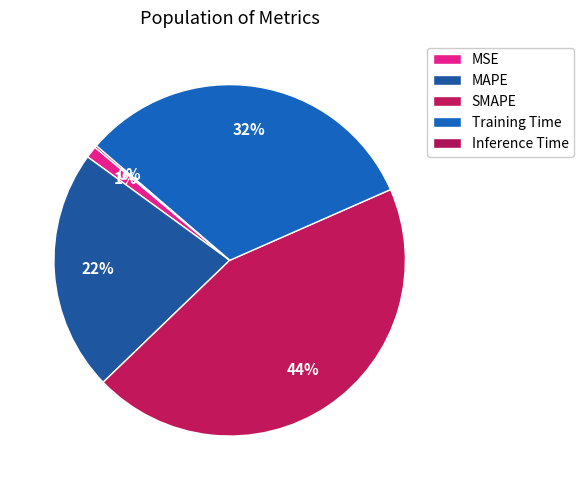

Is it true that MAPE is 13% of the pie?

False